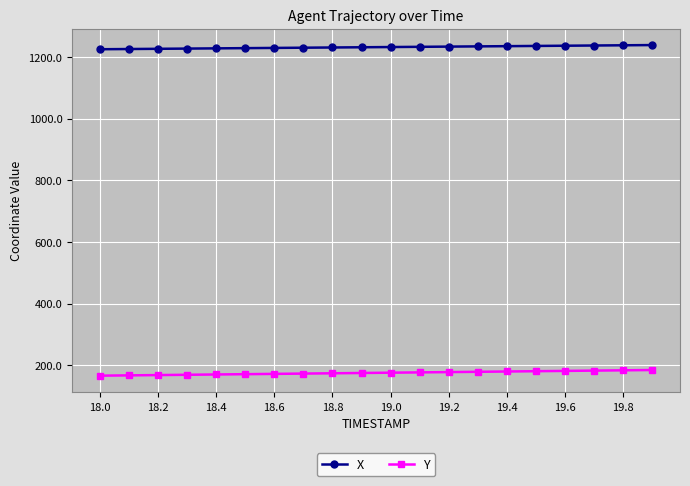

How many series are shown in this chart?

2